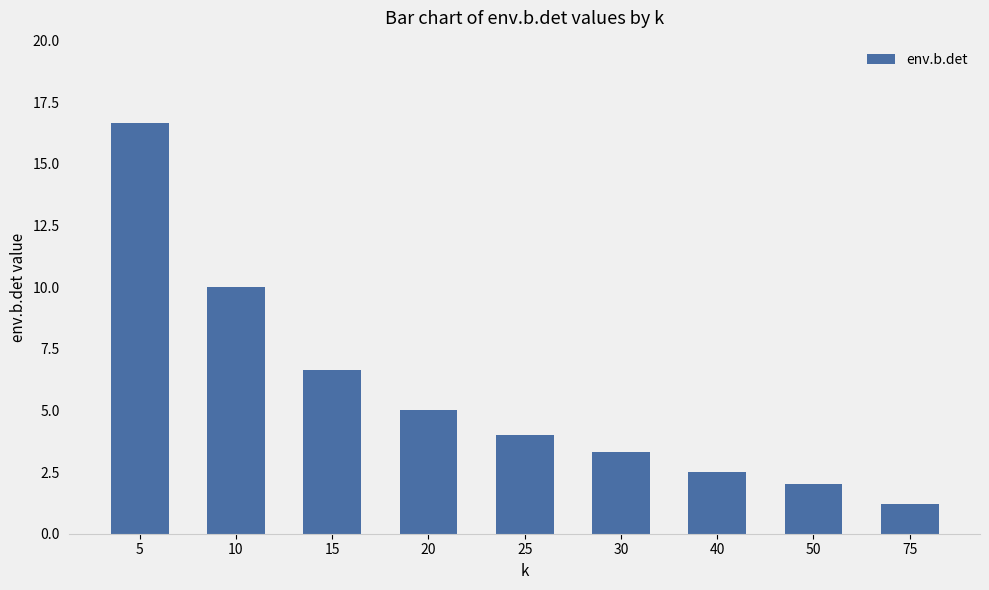

List the labels in order of value, largest first.

5, 10, 15, 20, 25, 30, 40, 50, 75